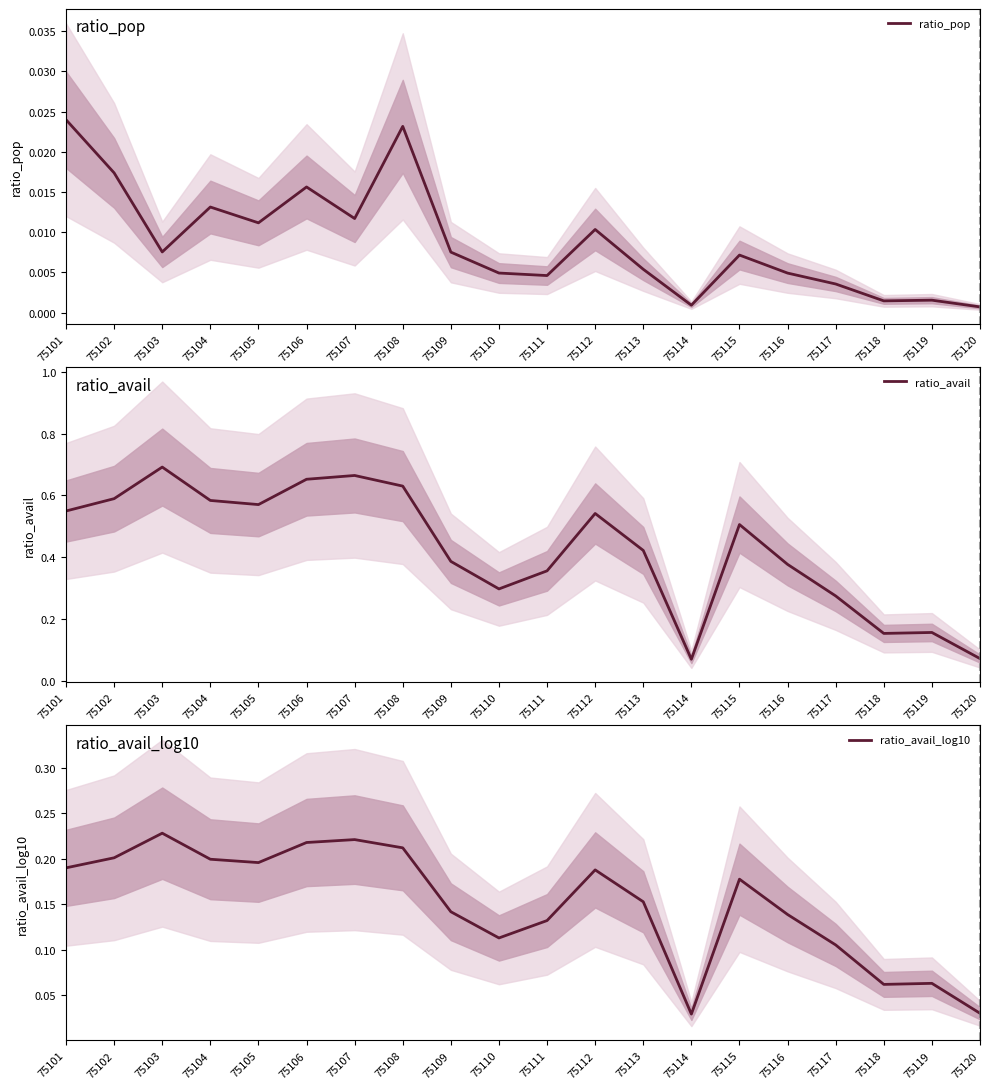

At which category does the chart reach its minimum across all series?

75120